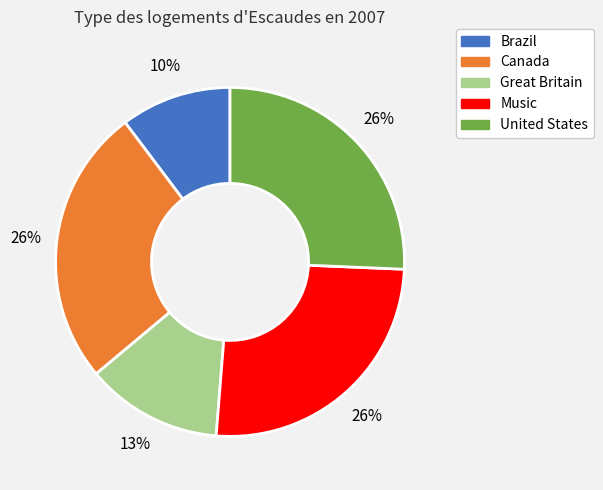

Which has a higher value, Brazil or Canada?

Canada